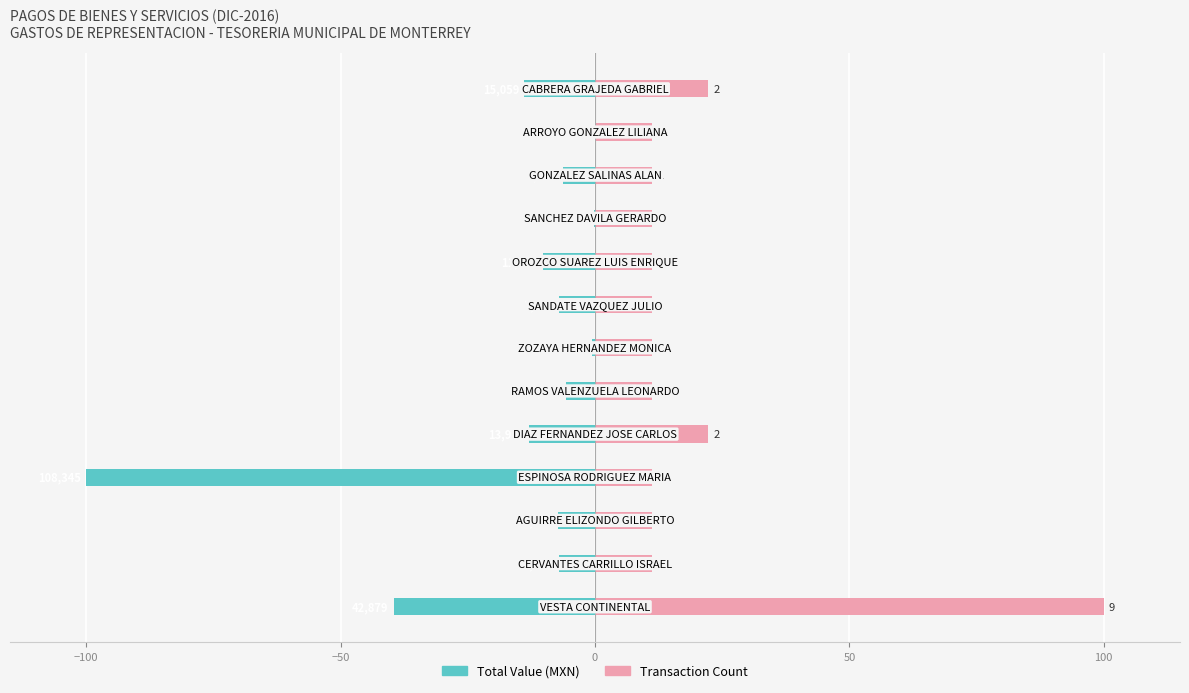

List the series in order of their peak value, lowest first.

Total Value (MXN), Transaction Count